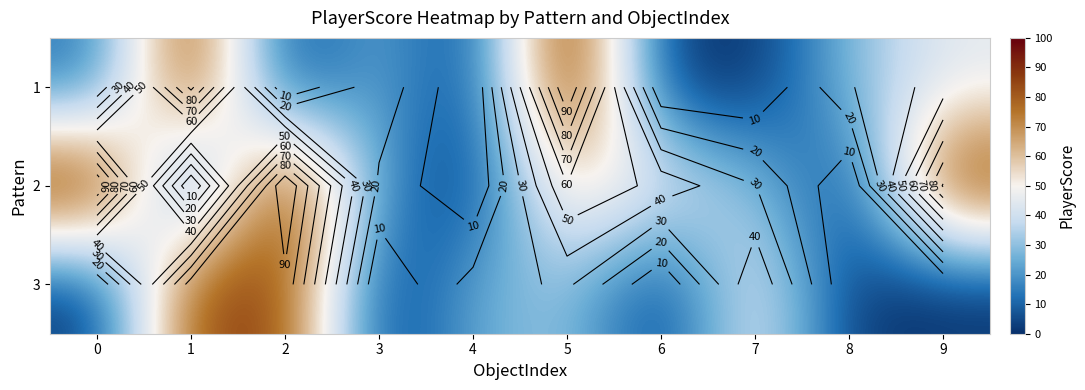

At which category is the sum across all series the highest?

5